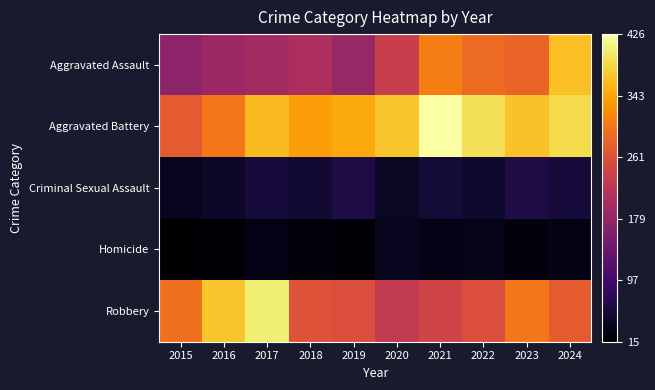

Rank the series by their maximum value, from highest to lowest.

Aggravated Battery, Robbery, Aggravated Assault, Criminal Sexual Assault, Homicide